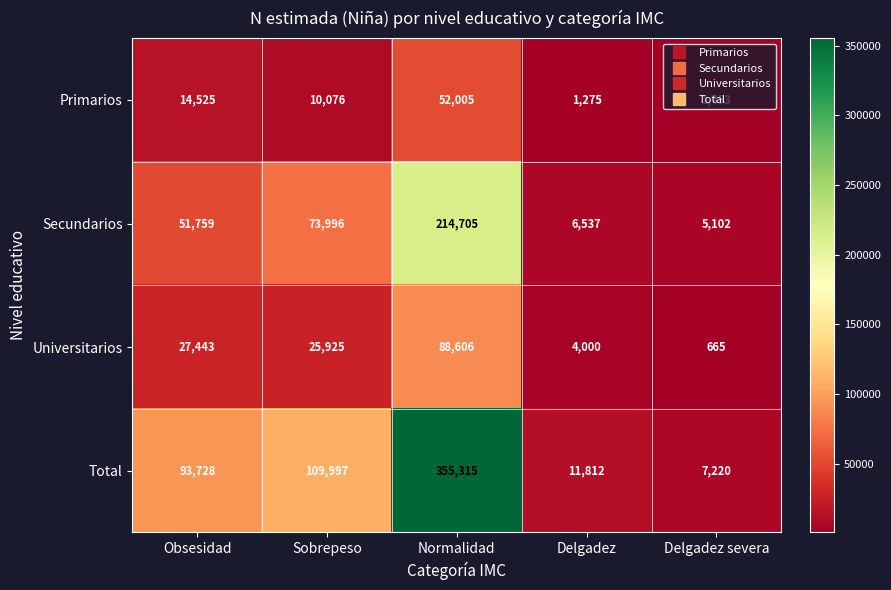

How many series are shown in this chart?

4